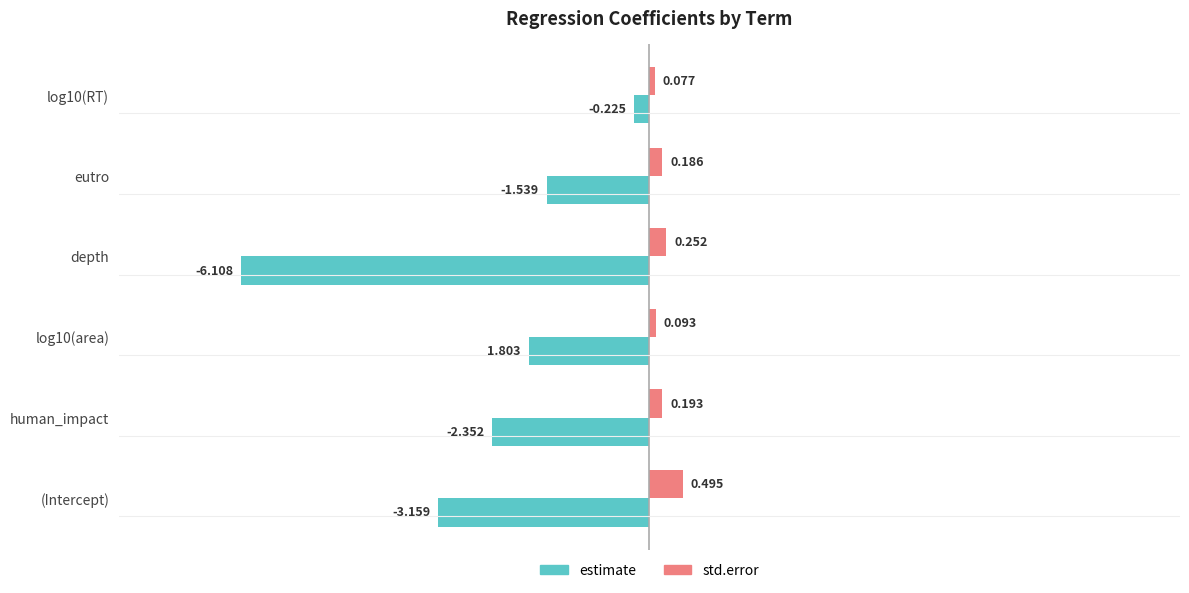

Between (Intercept) and eutro, which series saw the biggest shift?

estimate